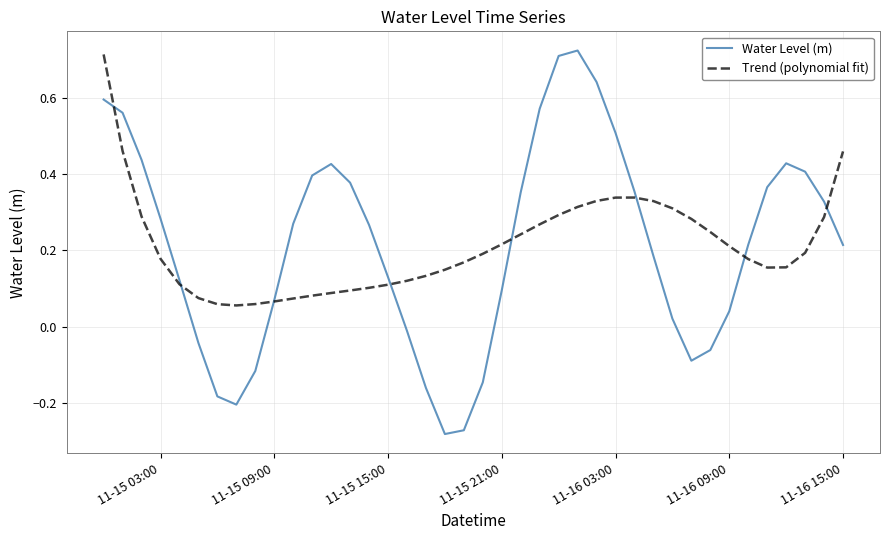

Which series has the widest spread of values?

Water Level (m)